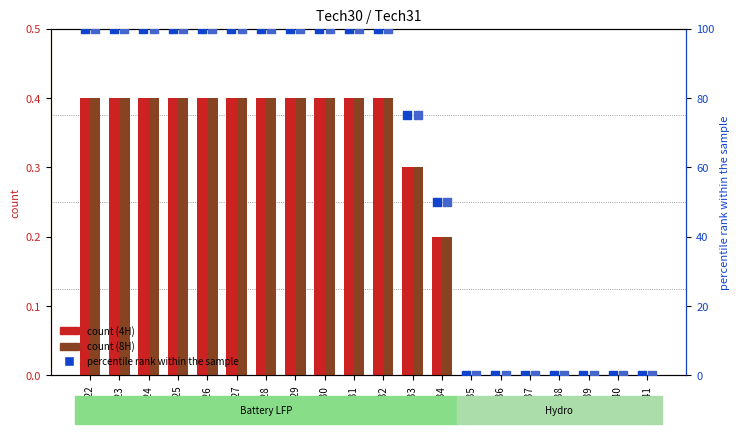

Is the value of battery_LFP_100MW_4H_S at 2025 greater than the value of percentile rank (4H) at 2034?

No